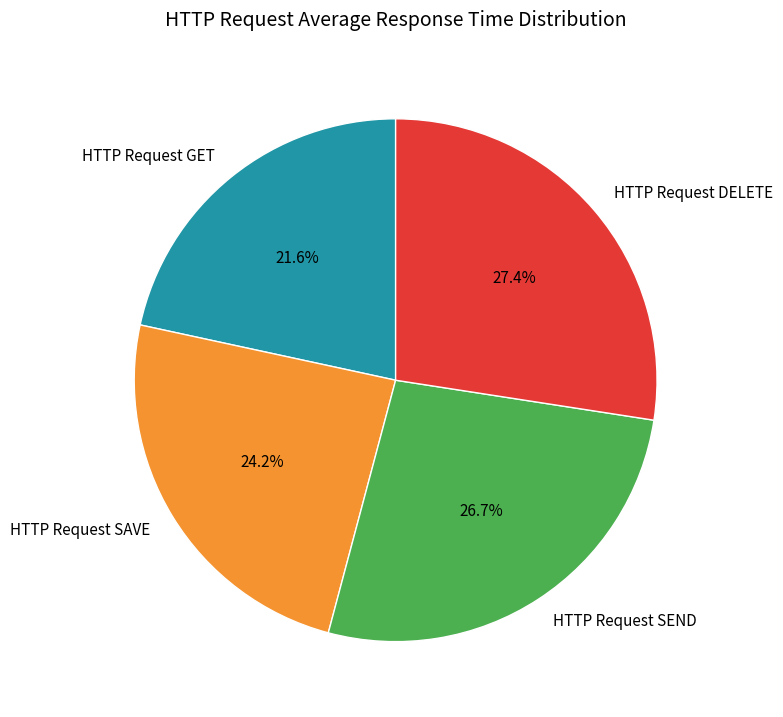

How many slices are in this pie chart?

4